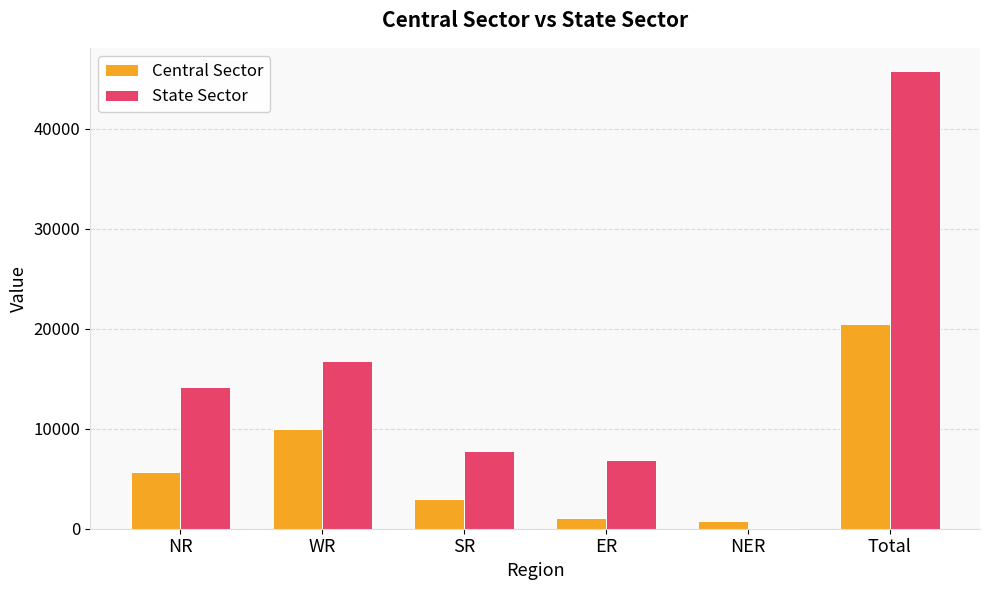

How many distinct data groups are displayed?

2